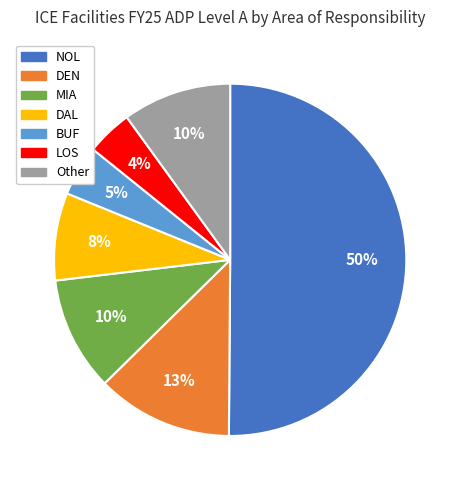

To the nearest percent, what is the difference between the largest and smallest slice percentages?

46%